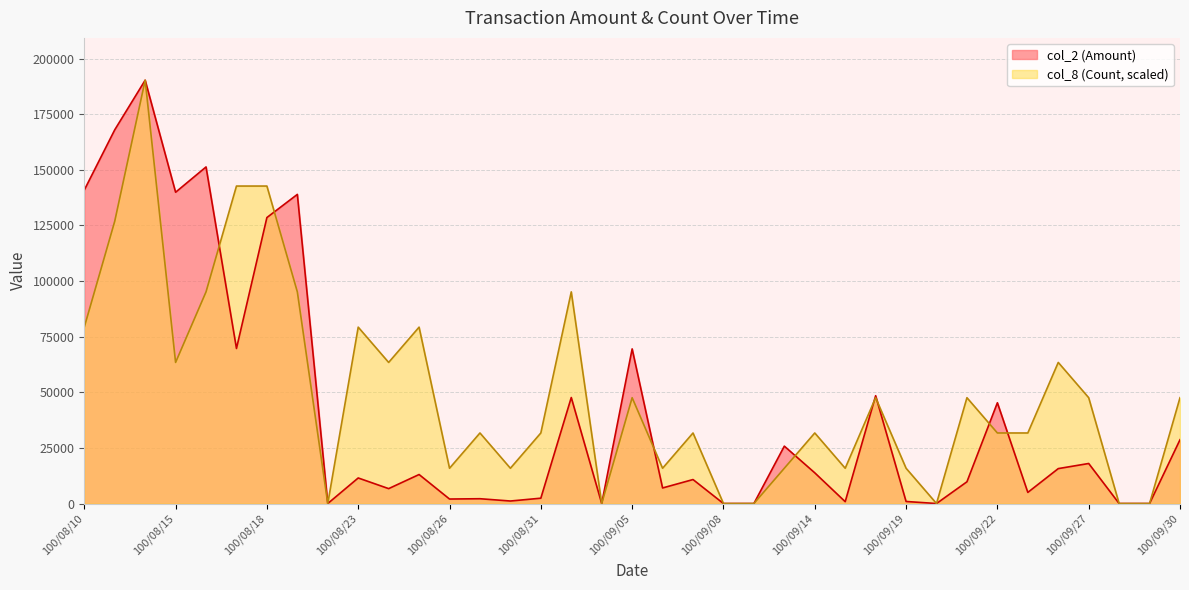

List the series in order of their overall mean, lowest first.

col_2 (Amount), col_8 (Count, scaled)